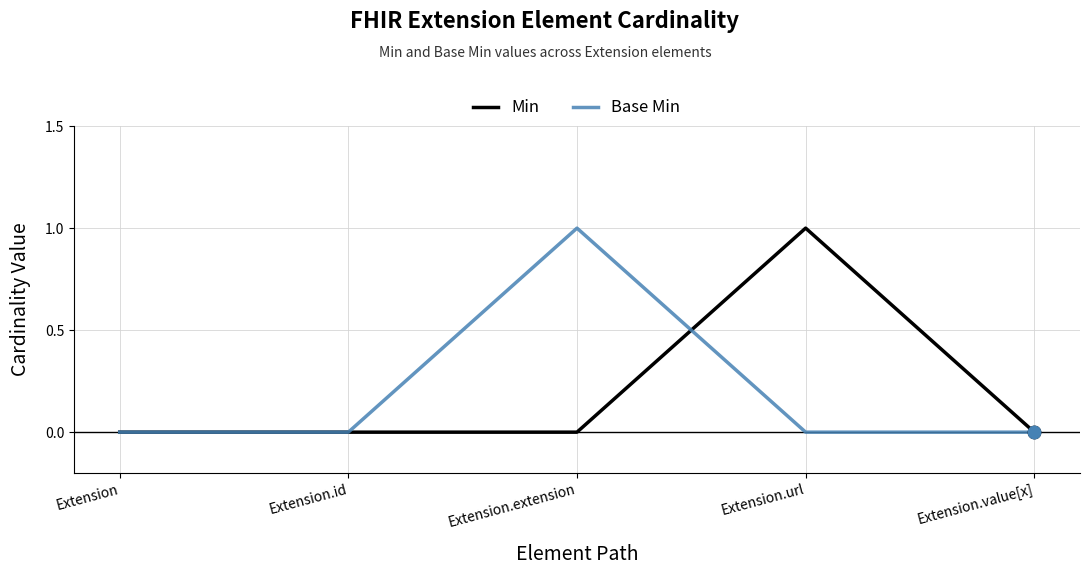

What are all the series names shown in the legend?

Min, Base Min